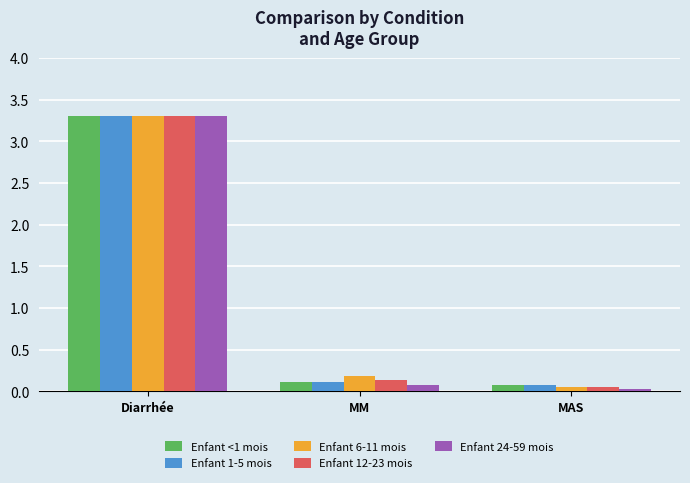

List the labels in order of Enfant 12-23 mois value, largest first.

Diarrhée, MM, MAS